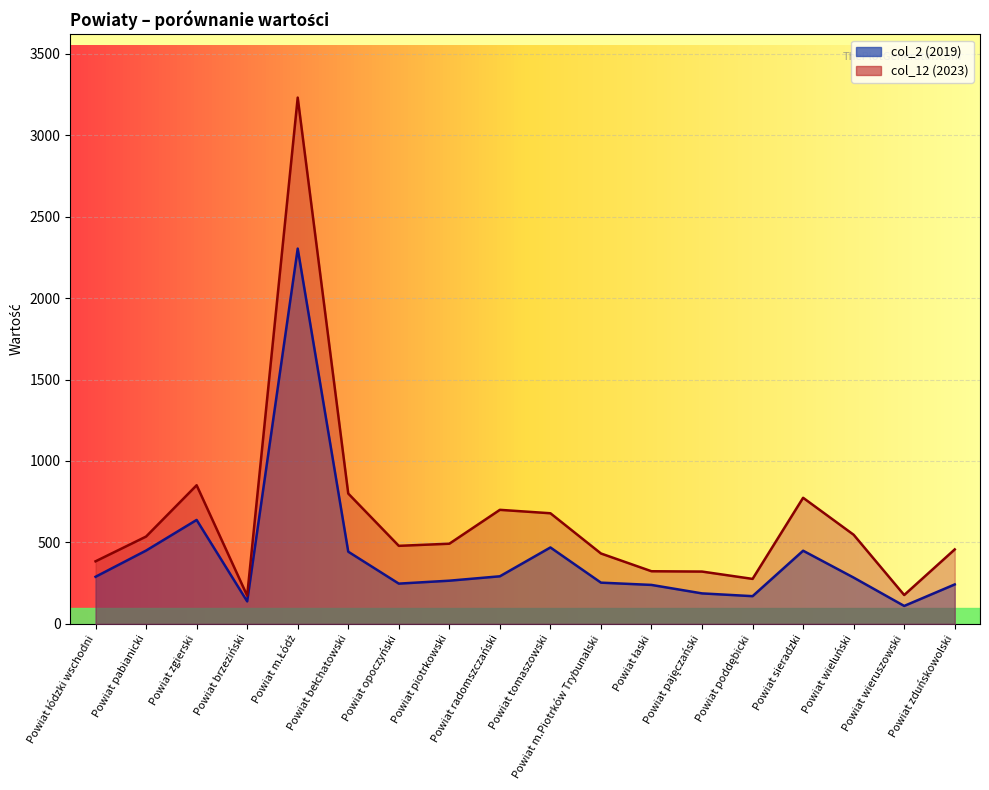

How many interior local valleys does the col_2 (2019) series have?

4